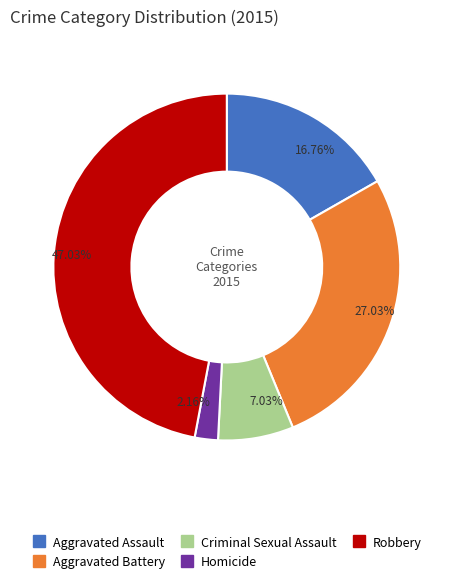

To the nearest percent, what percentage of the pie is Aggravated Assault?

17%